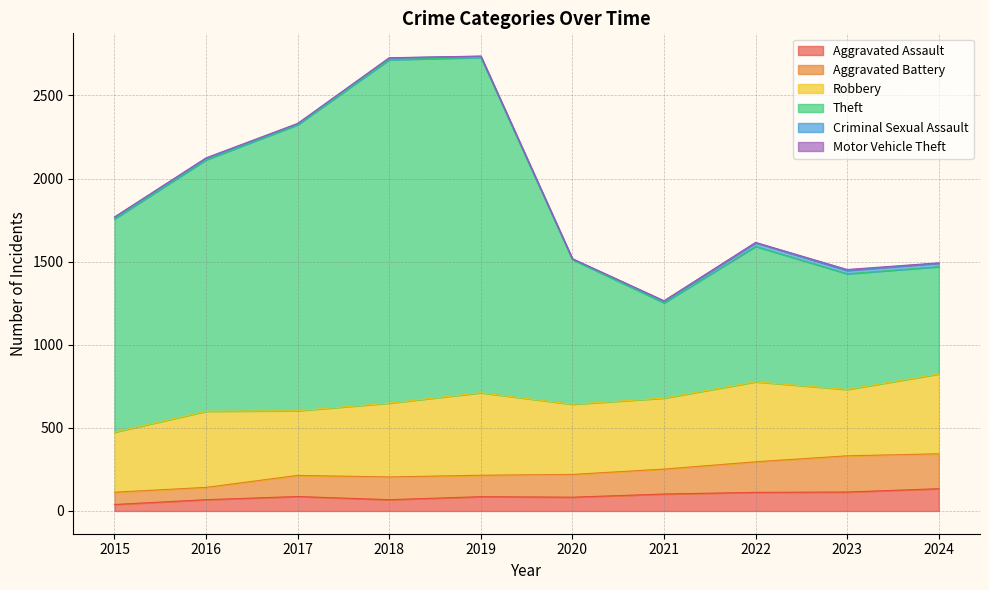

What is the difference between the maximum and minimum values in the Aggravated Assault series?

95